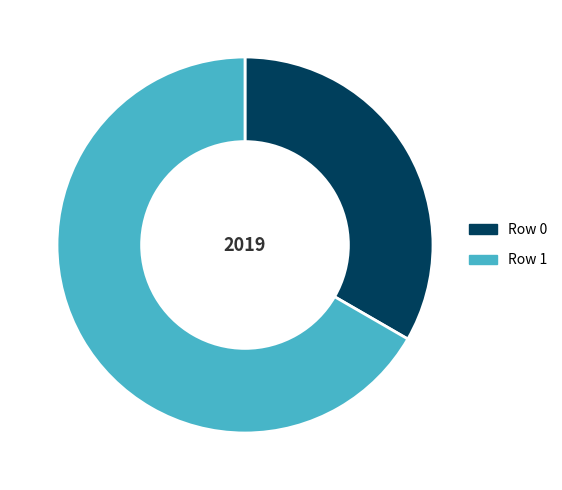

The Row 0 slice represents 33% of the pie. True or false?

True